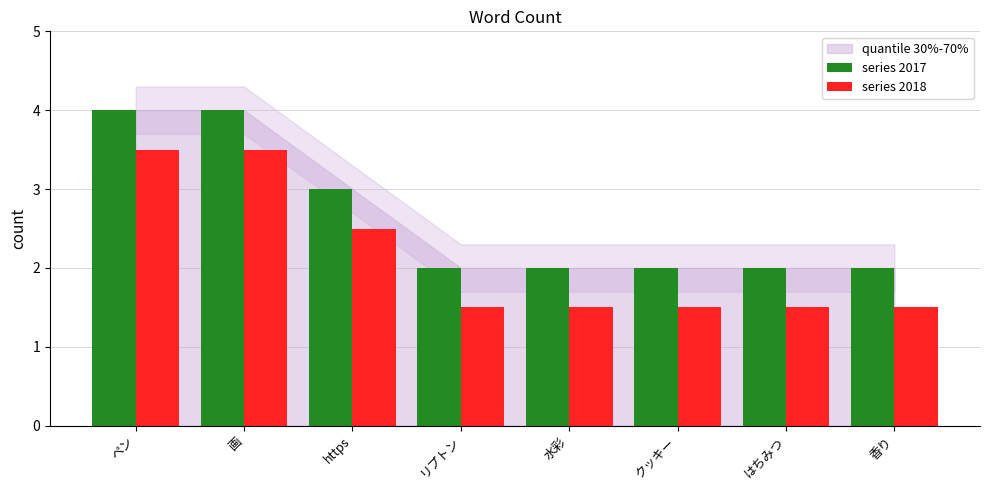

Is the value of series 2018 at 水彩 greater than the value of series 2017 at クッキー?

No